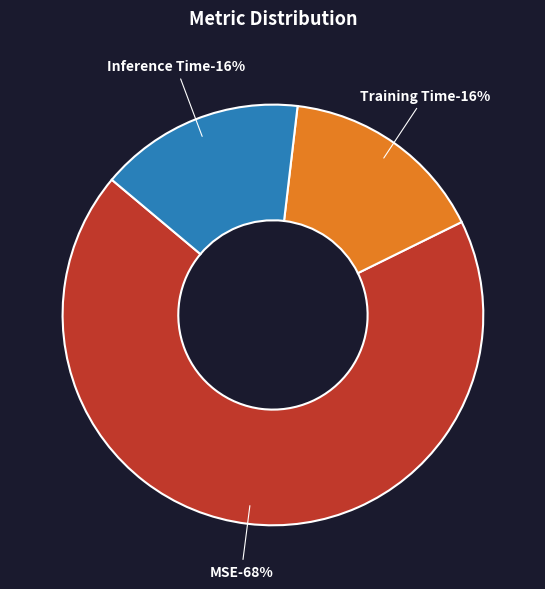

Do Inference Time and Training Time together represent more than half of the pie?

No